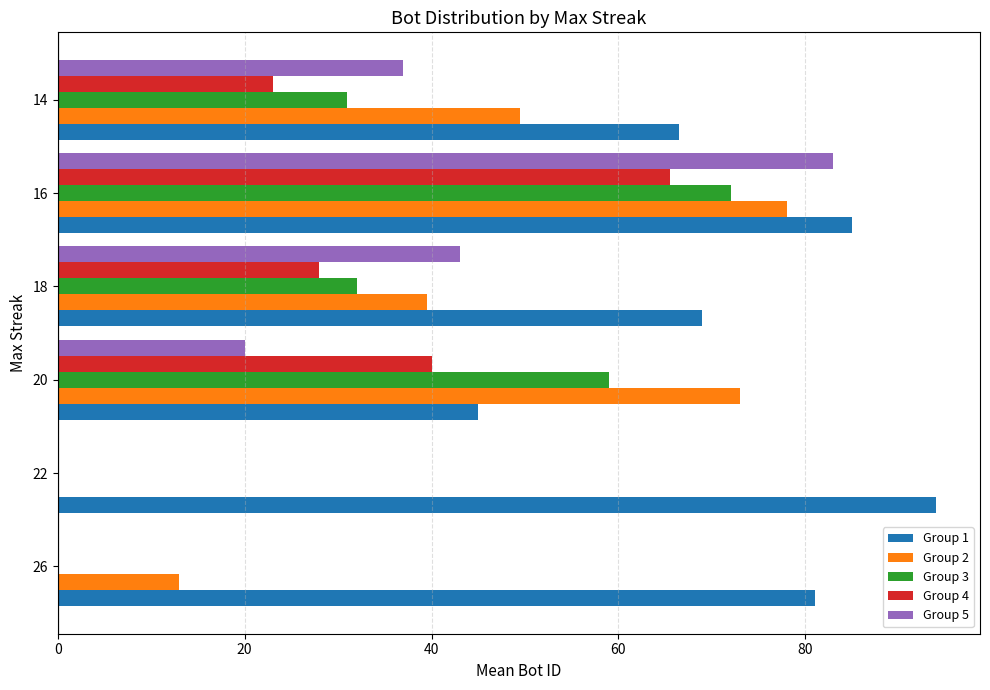

At which category is the sum across all series the highest?

16